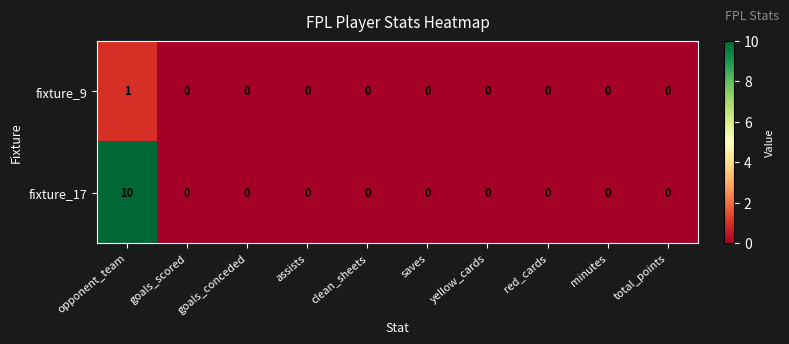

How many data points in fixture_17 are above 0?

1